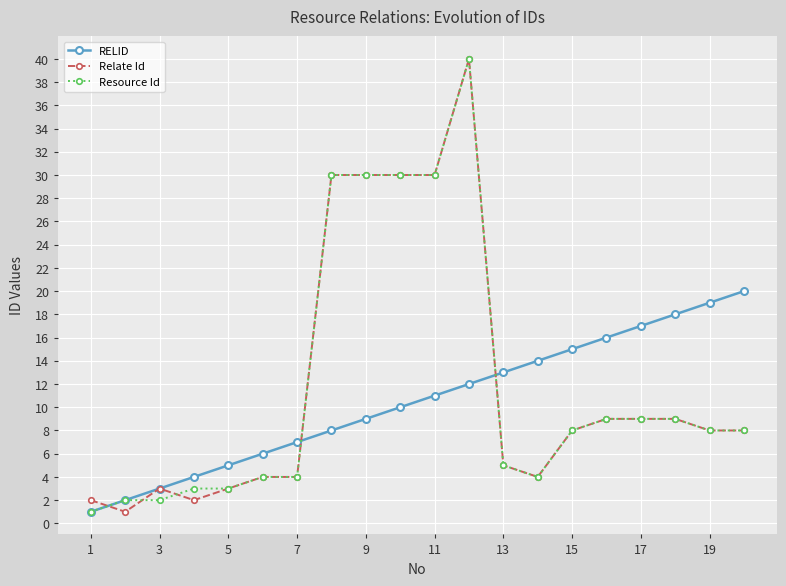

What is the greatest value displayed?

40